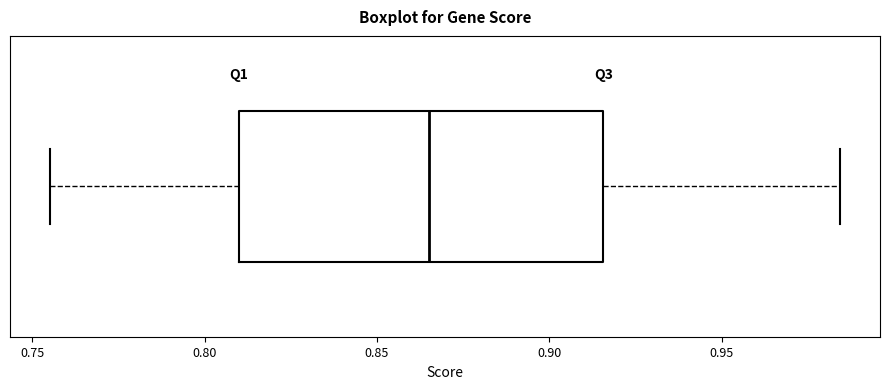

Read this box plot against the x-axis: the position of the median line, the range covered by the box, and the ends of both whiskers. The values are not printed on the chart, so give them approximately, as read against the axis.

median 0.865, box 0.810 to 0.915, whiskers 0.755 to 0.985